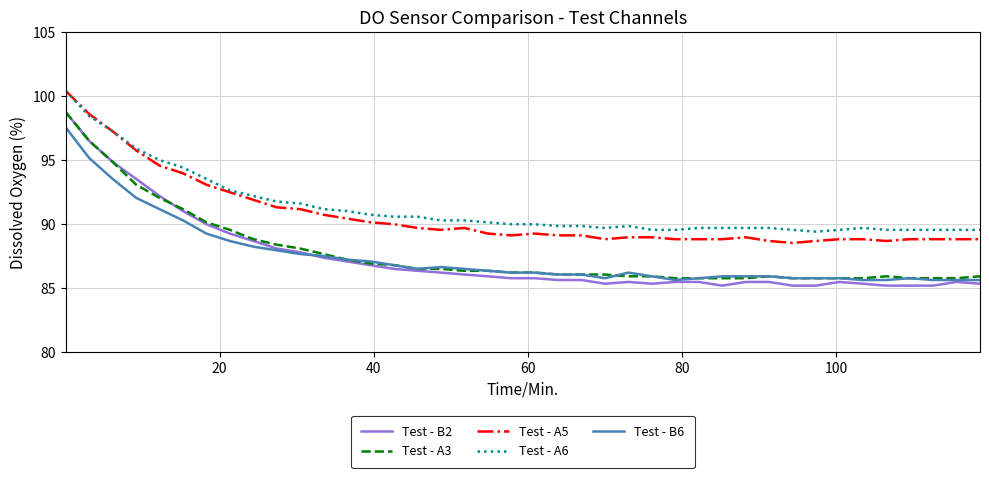

Which series has the widest spread of values?

Test - B2